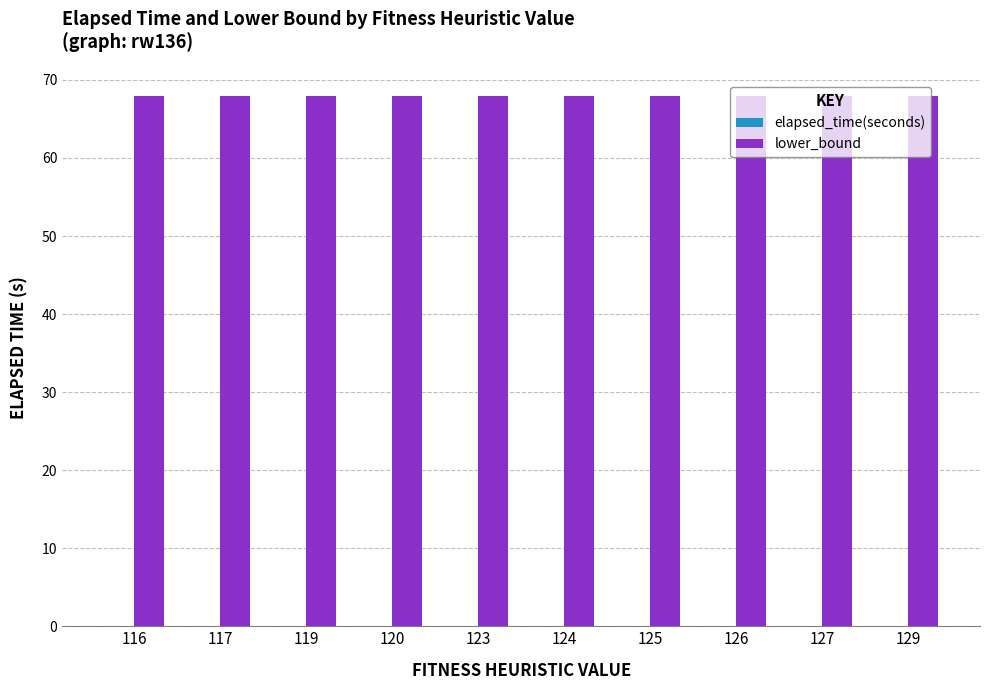

What is the maximum value shown in the chart?

68.0